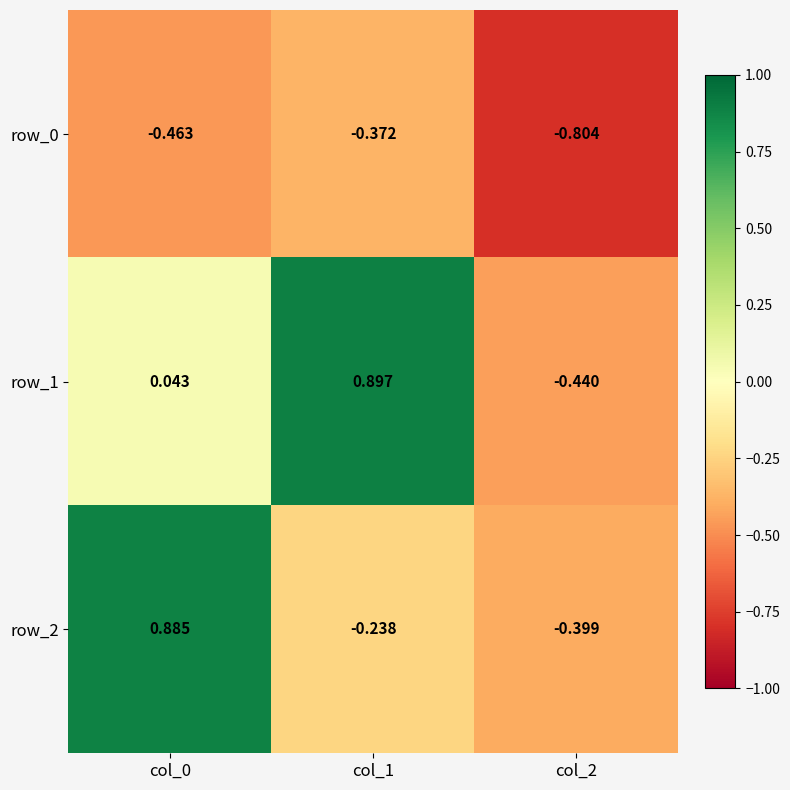

True or false: row_0 has a value of -0.4 at col_2.

False